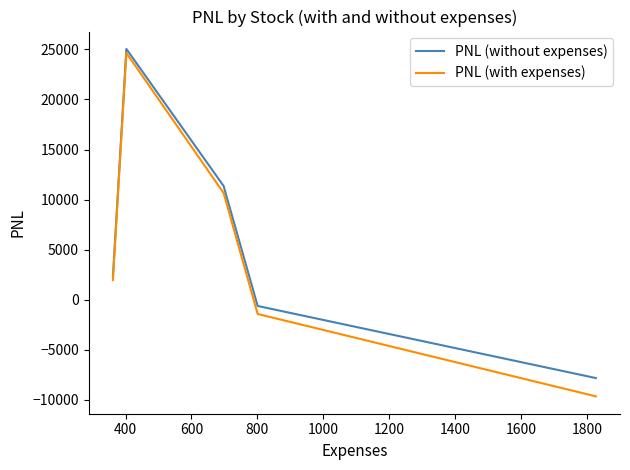

In PNL (without expenses), how many points are higher than both neighbors (excluding endpoints)?

1